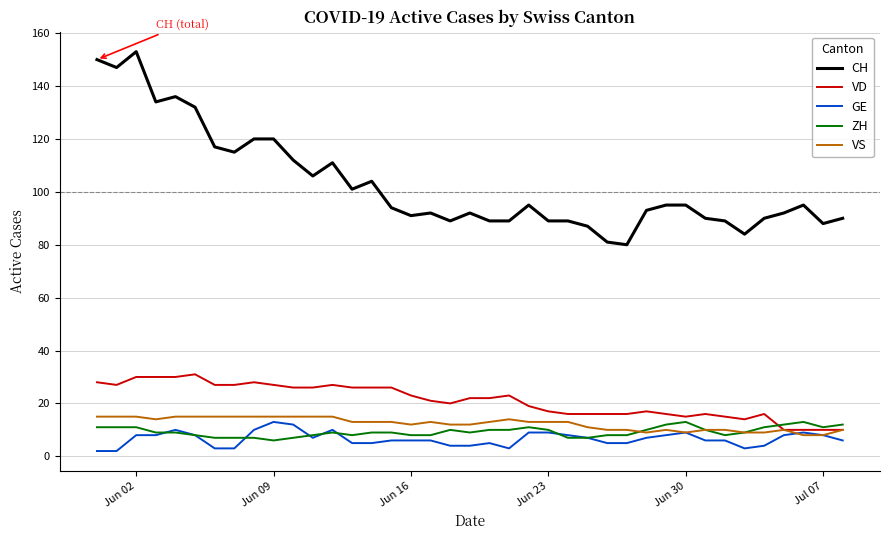

What is the highest value of the VD series?

31